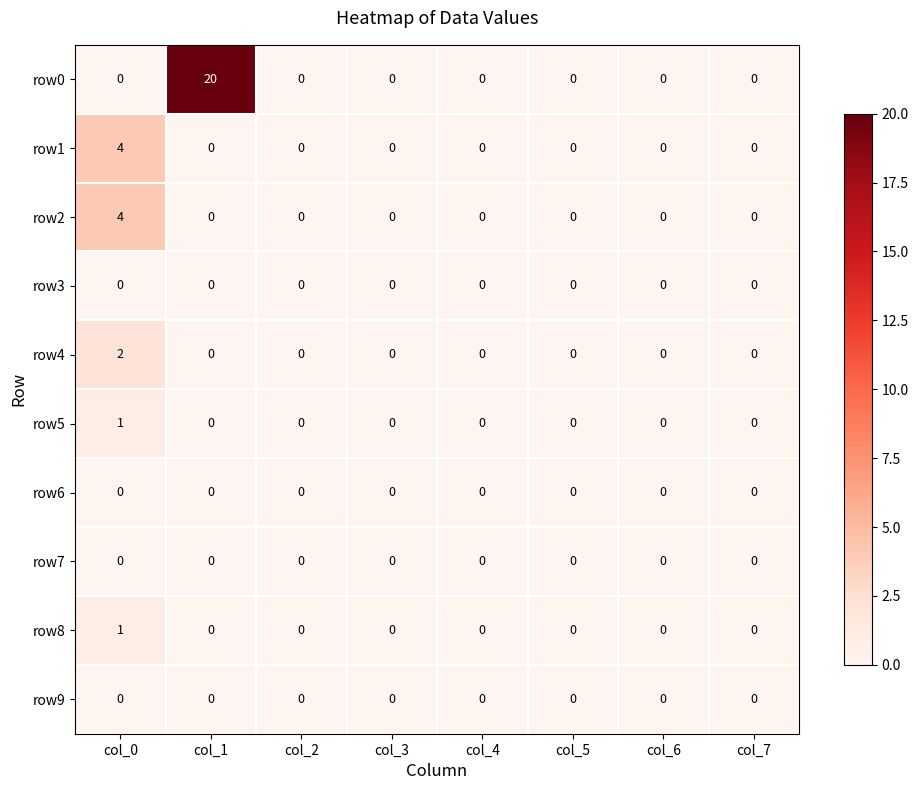

Which series changed the most between col_1 and col_4?

row0